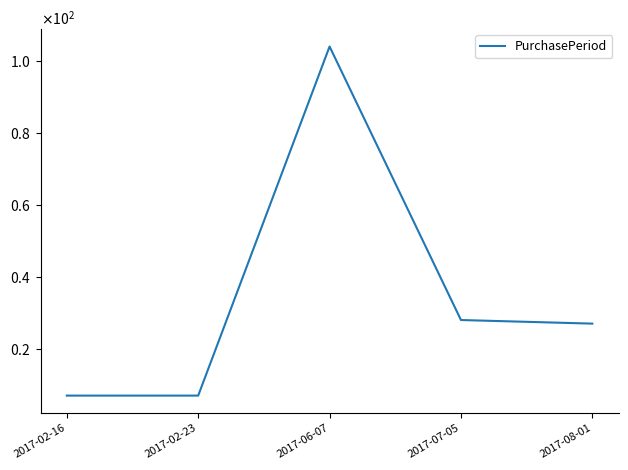

What is the value of the 5th point from the left?

27